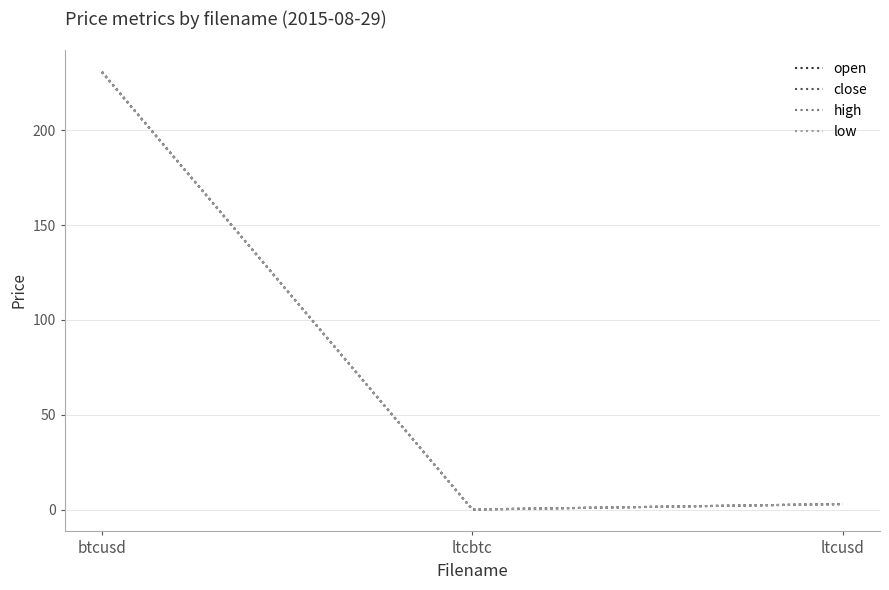

Which series changed the most between btcusd and ltcusd?

high